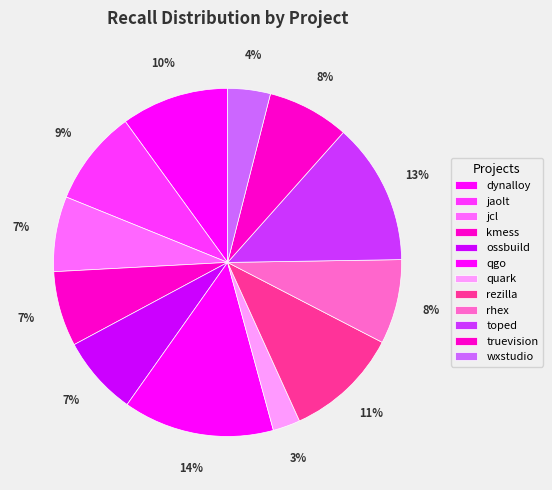

How many segments does this pie chart have?

12